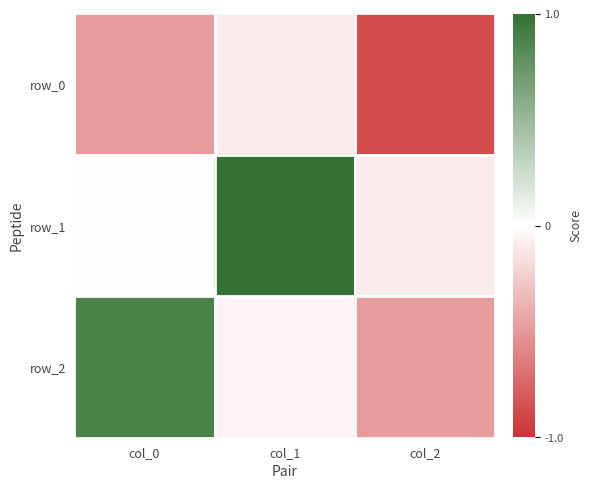

What is the lowest value of the row_0 series?

-0.9